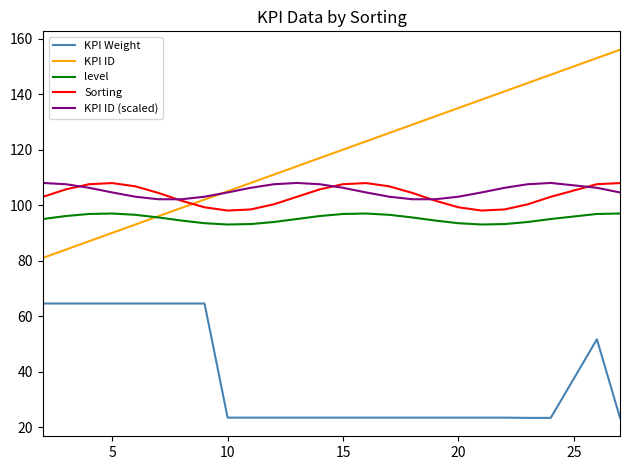

What is the maximum value shown in the chart?

156.0